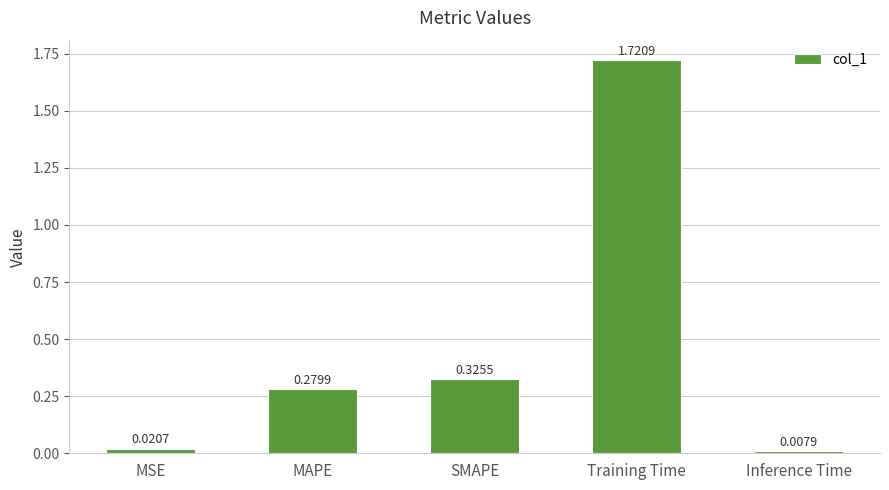

What is the sum of all values?

2.4